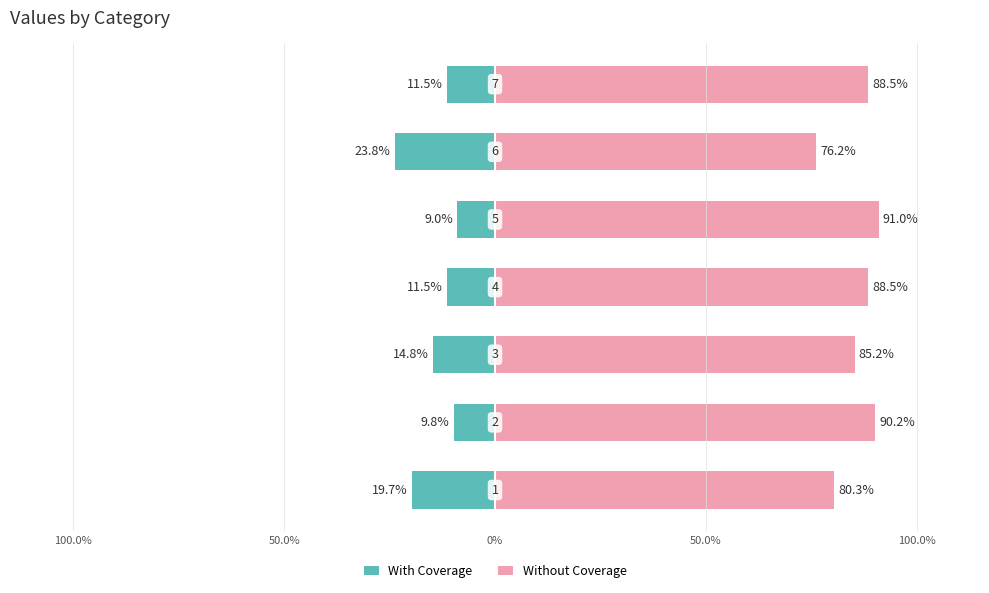

What is the difference between the highest and lowest values at 5?

100.0